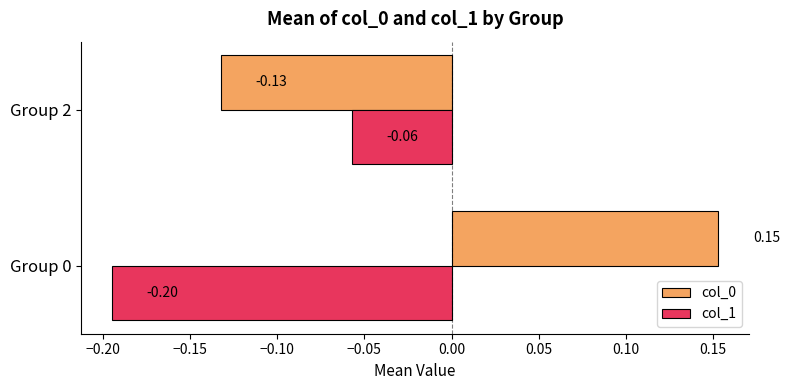

Which series has the largest range (max minus min)?

col_0